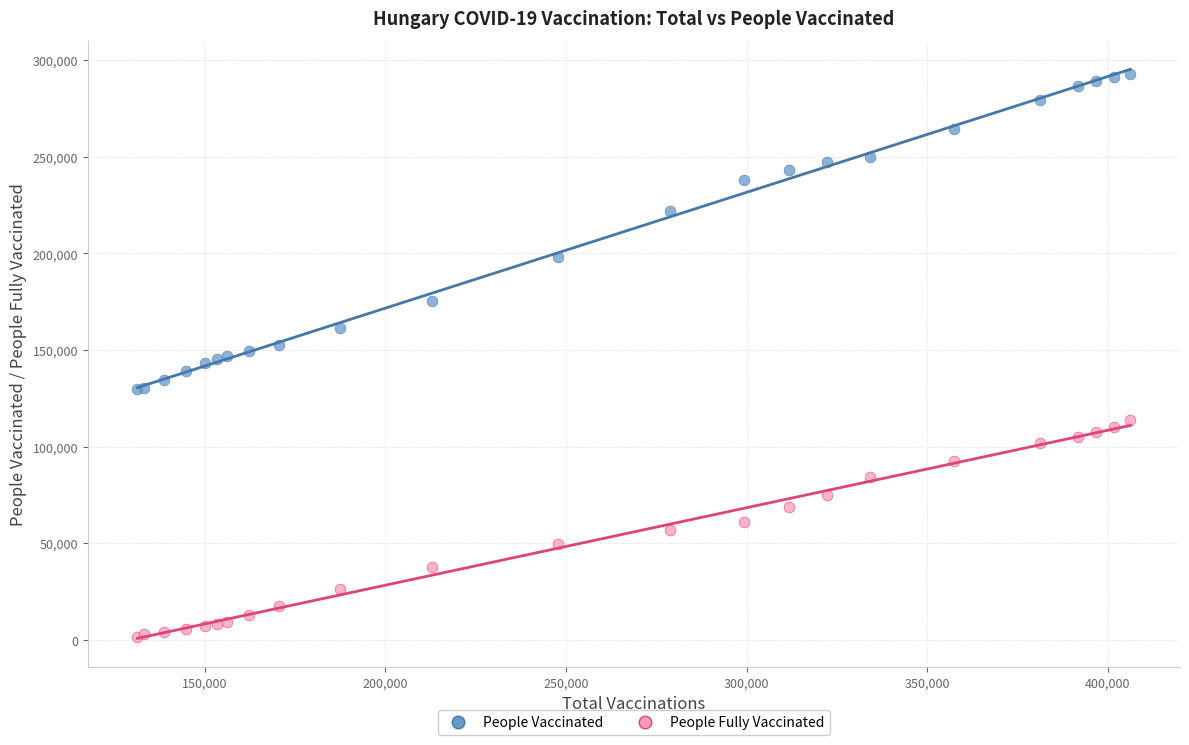

Which series contains the lowest Y value?

People Fully Vaccinated